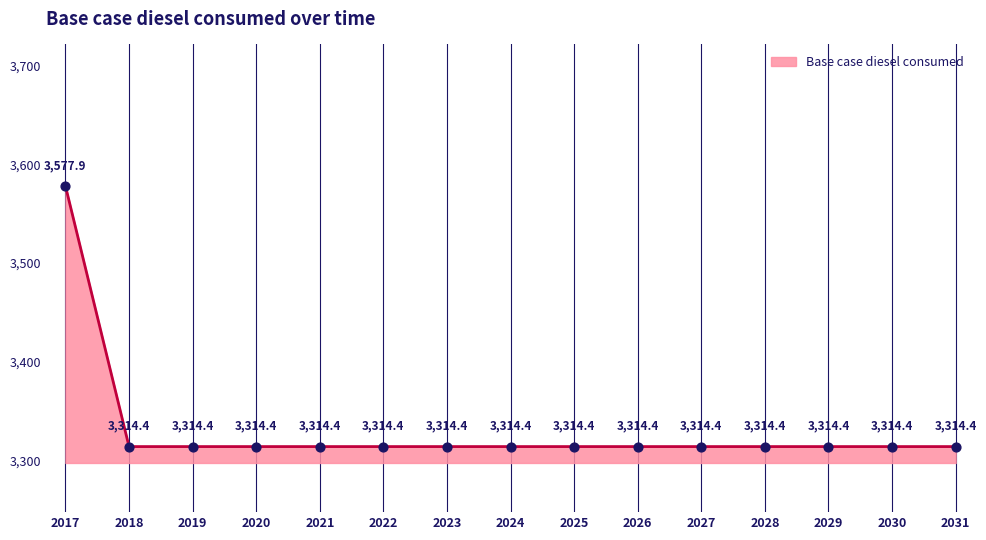

What is the ratio of the value at 2027 to the value at 2018?

1.0